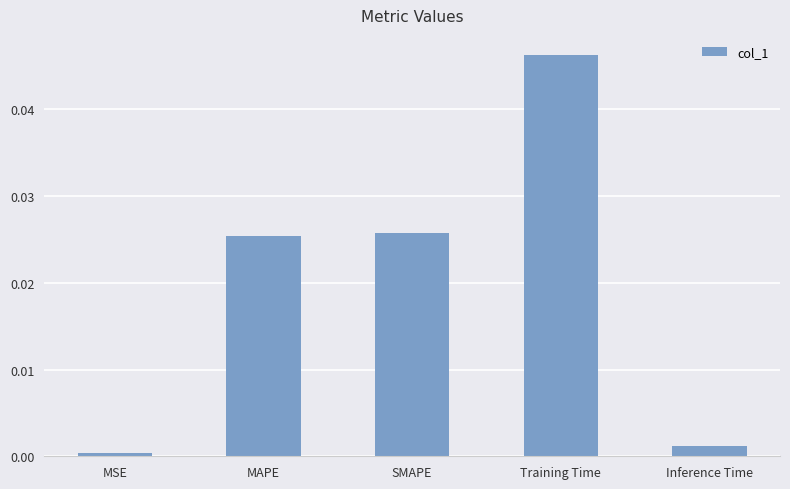

True or false: the data shows 0.0 at MSE.

True